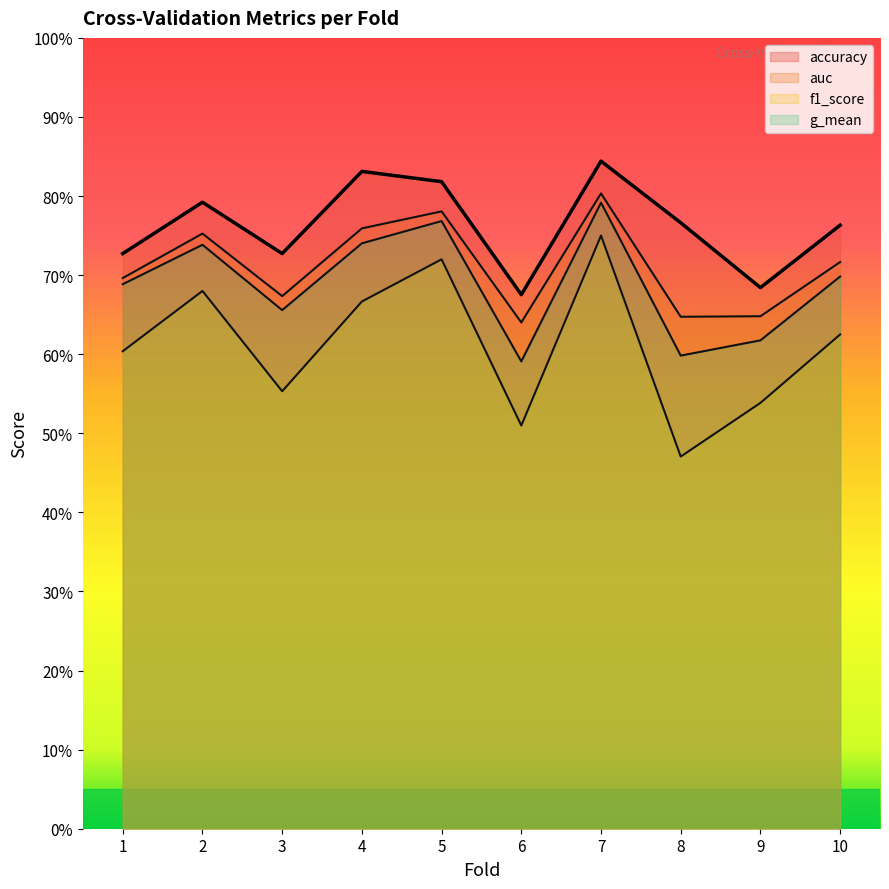

True or false: auc has a value of 0.8 at 7.

True